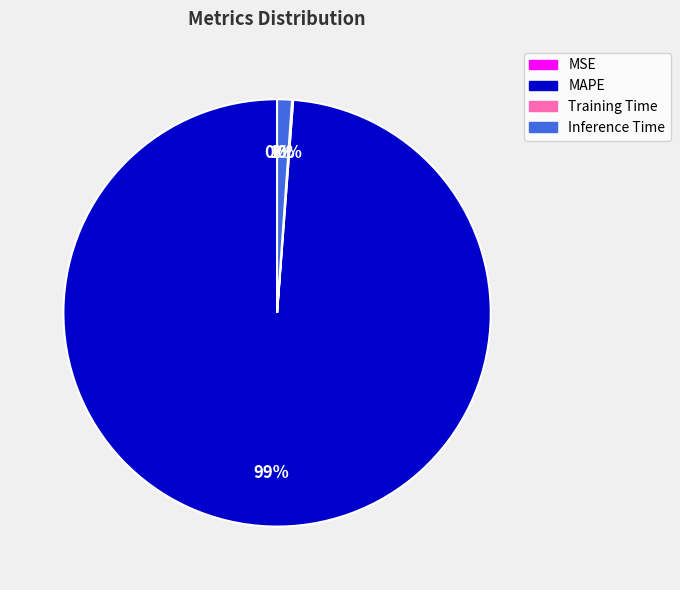

What percentage is the MAPE slice, to the nearest percent?

99%